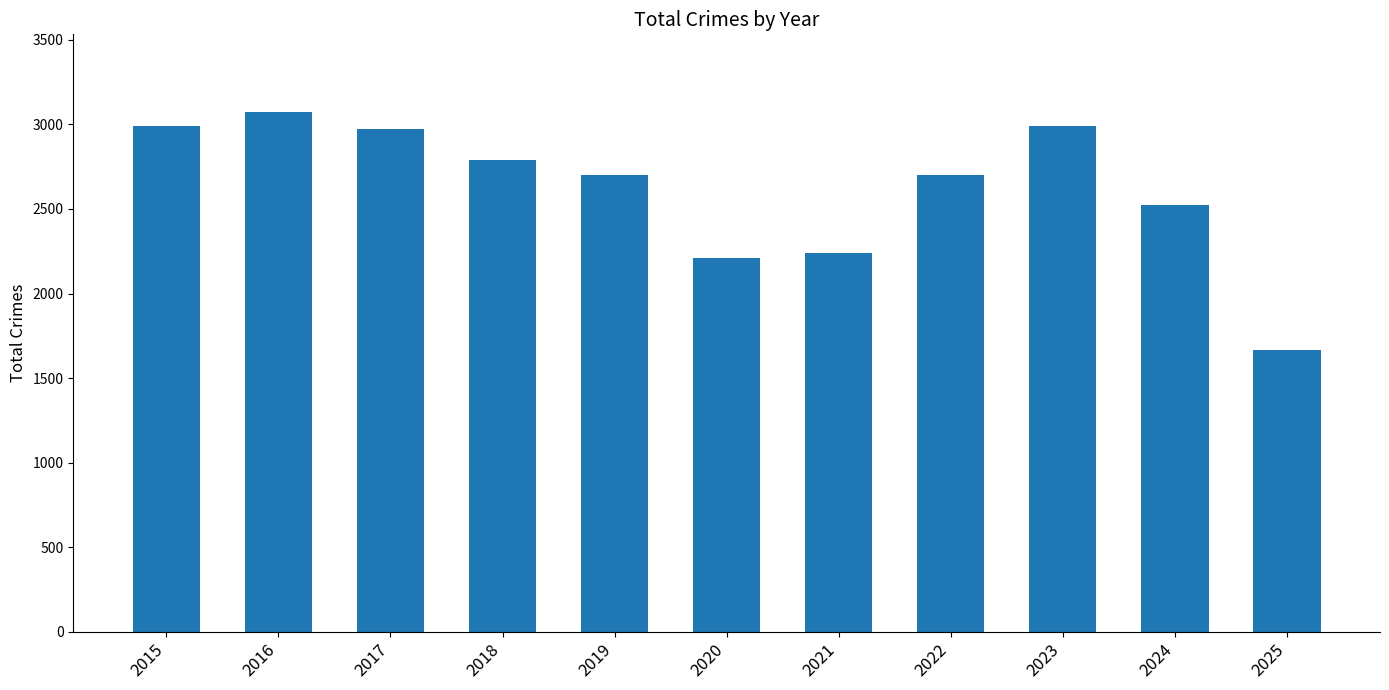

Are the bars grouped side by side (vs. stacked)?

No